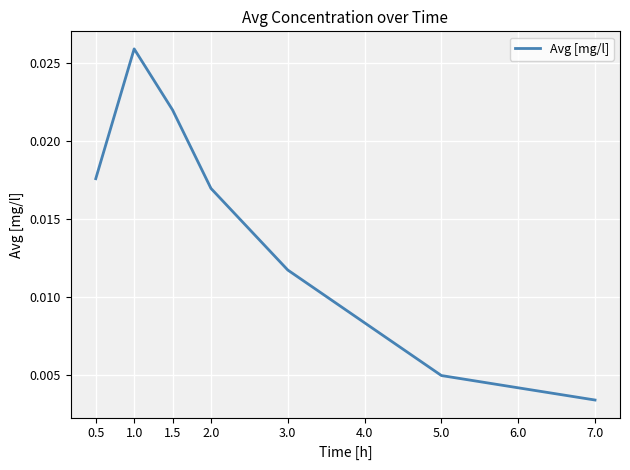

How many distinct data groups are displayed?

1